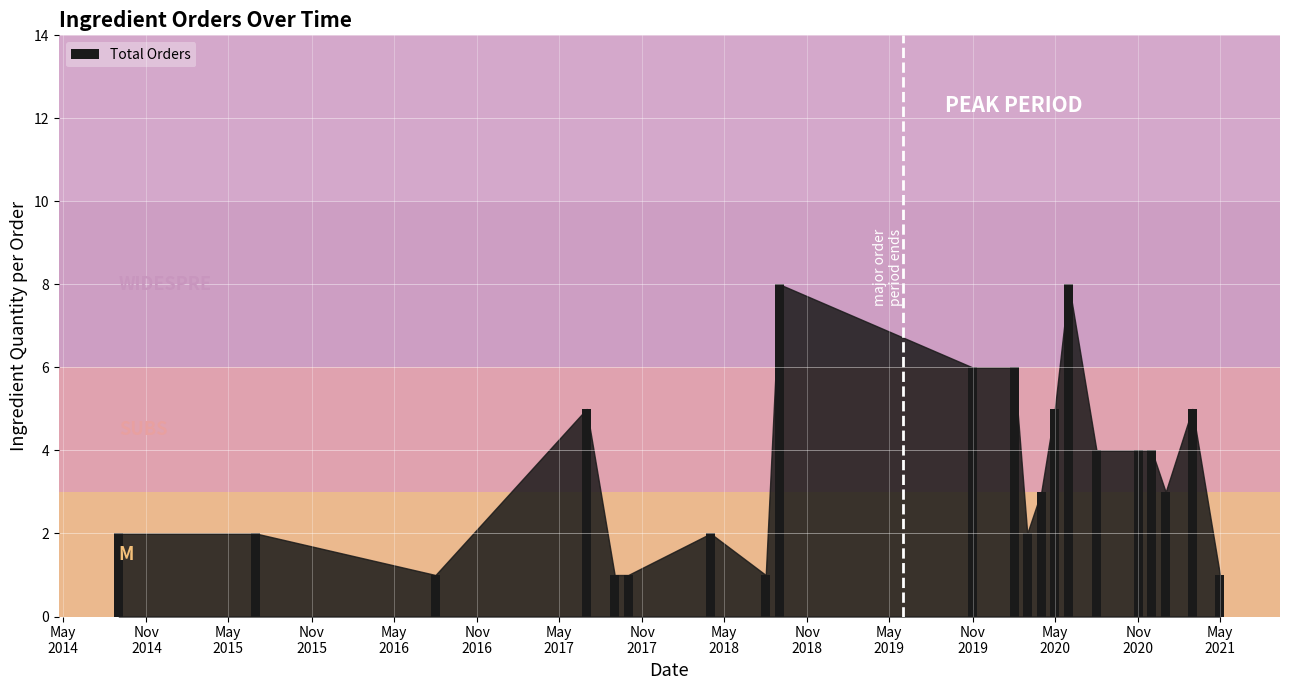

Count the number of data series in this chart.

1